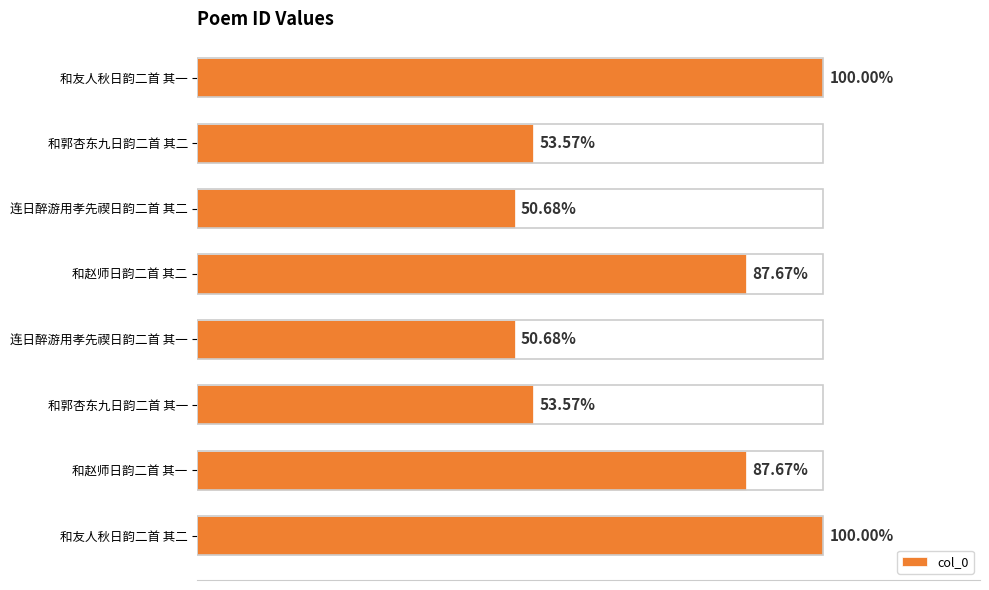

Are the bars horizontal?

Yes